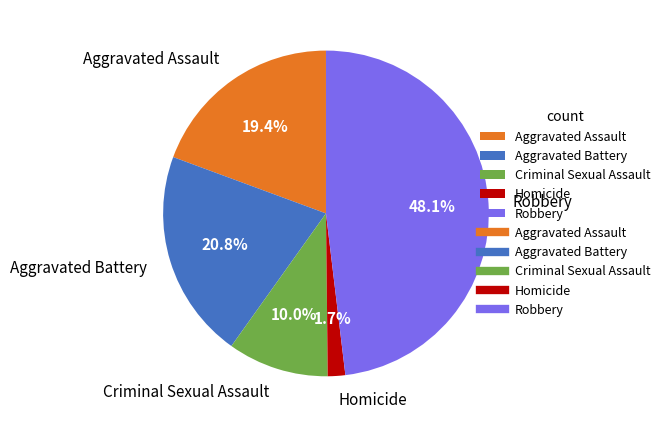

What is the ratio of the value at Aggravated Battery to the value at Robbery?

0.4